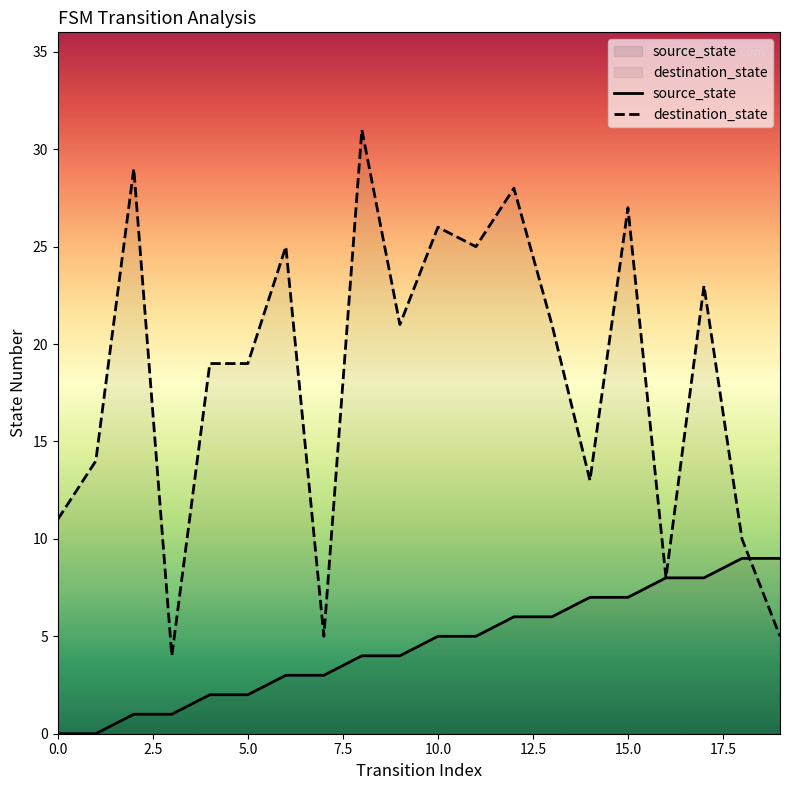

Reading left to right, transcribe all the data shown in this chart.

source_state: 0=0	1=0	2=1	3=1	4=2	5=2	6=3	7=3	8=4	9=4	10=5	11=5	12=6	13=6	14=7	15=7	16=8	17=8	18=9	19=9
destination_state: 0=11	1=14	2=29	3=4	4=19	5=19	6=25	7=5	8=31	9=21	10=26	11=25	12=28	13=21	14=13	15=27	16=8	17=23	18=10	19=5